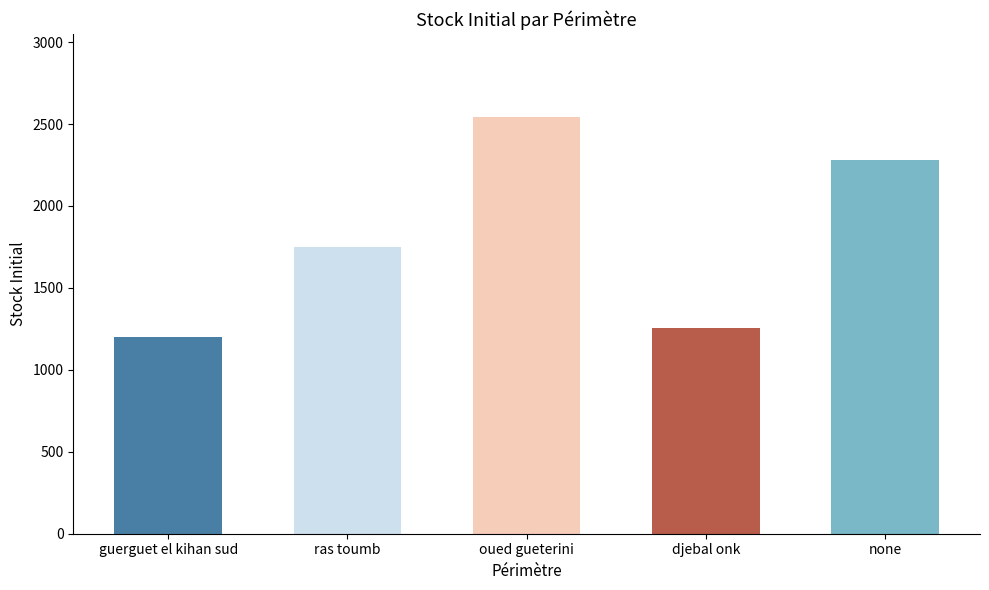

Reading right to left, list all the values displayed in this chart.

none=2278.7	djebal onk=1256.7	oued gueterini=2541.4	ras toumb=1748.8	guerguet el kihan sud=1200.9